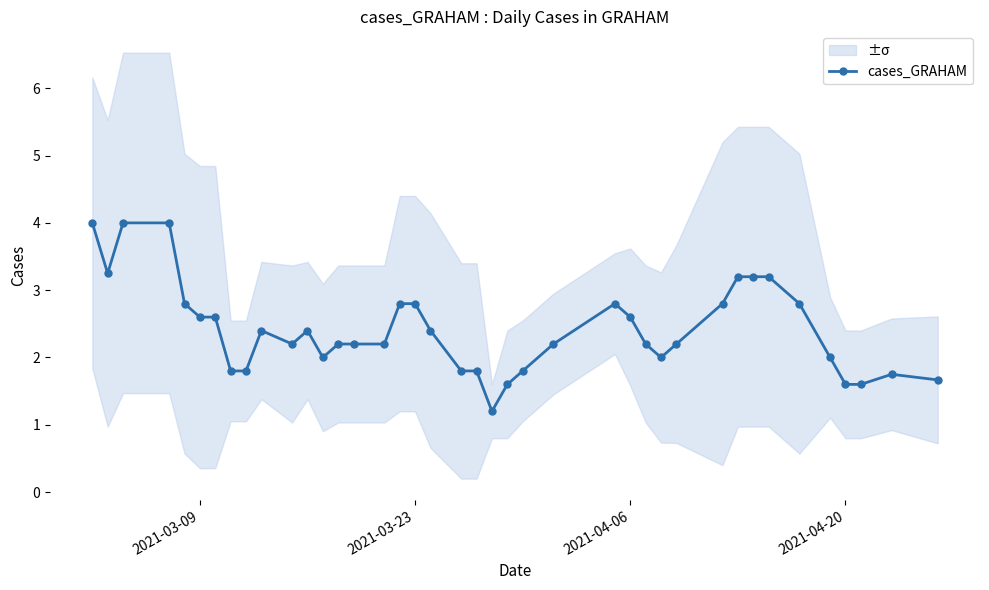

True or false: cases_GRAHAM has more than 2 interior local peaks.

True